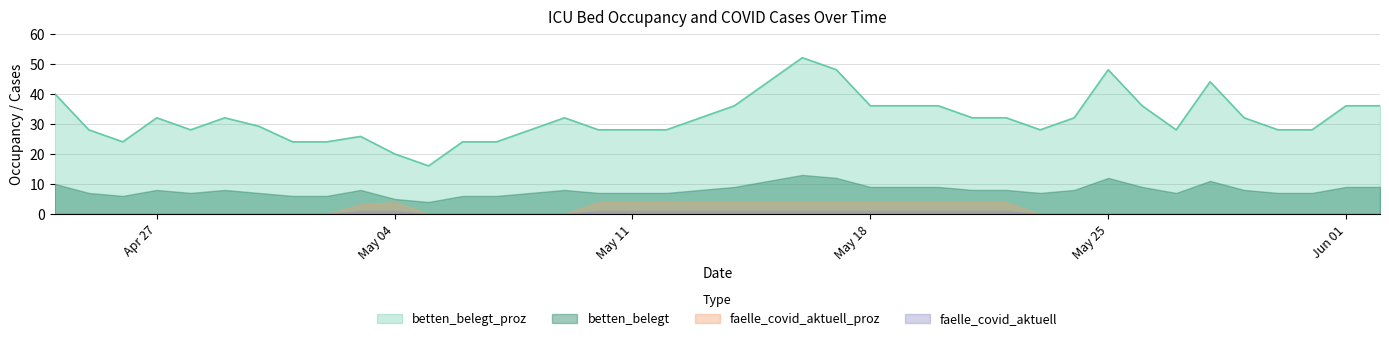

How many data points does each series have?

40